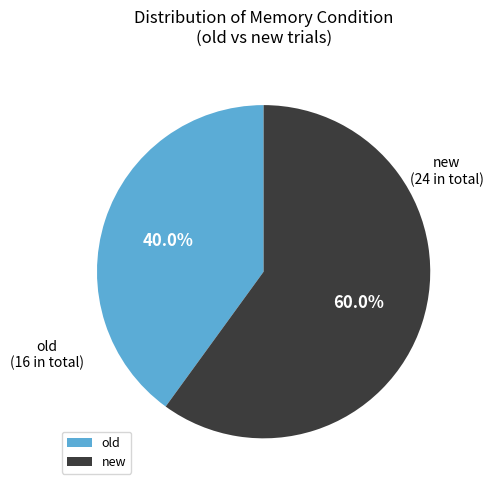

Which category has the biggest portion of the pie?

new